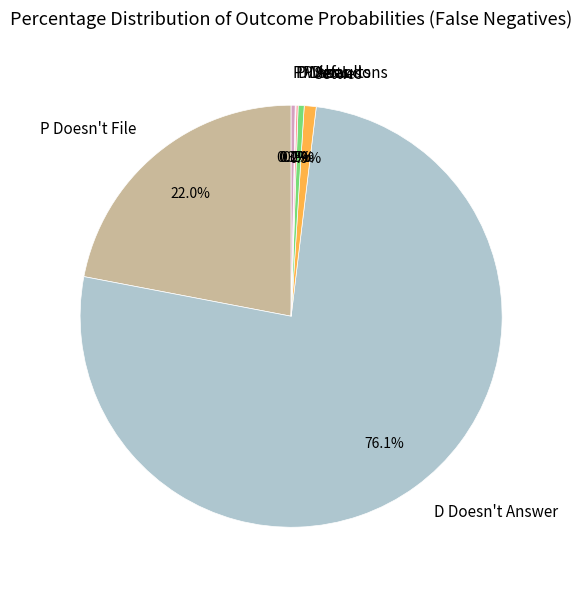

To the nearest percent, what is the difference between the largest and smallest slice percentages?

76%